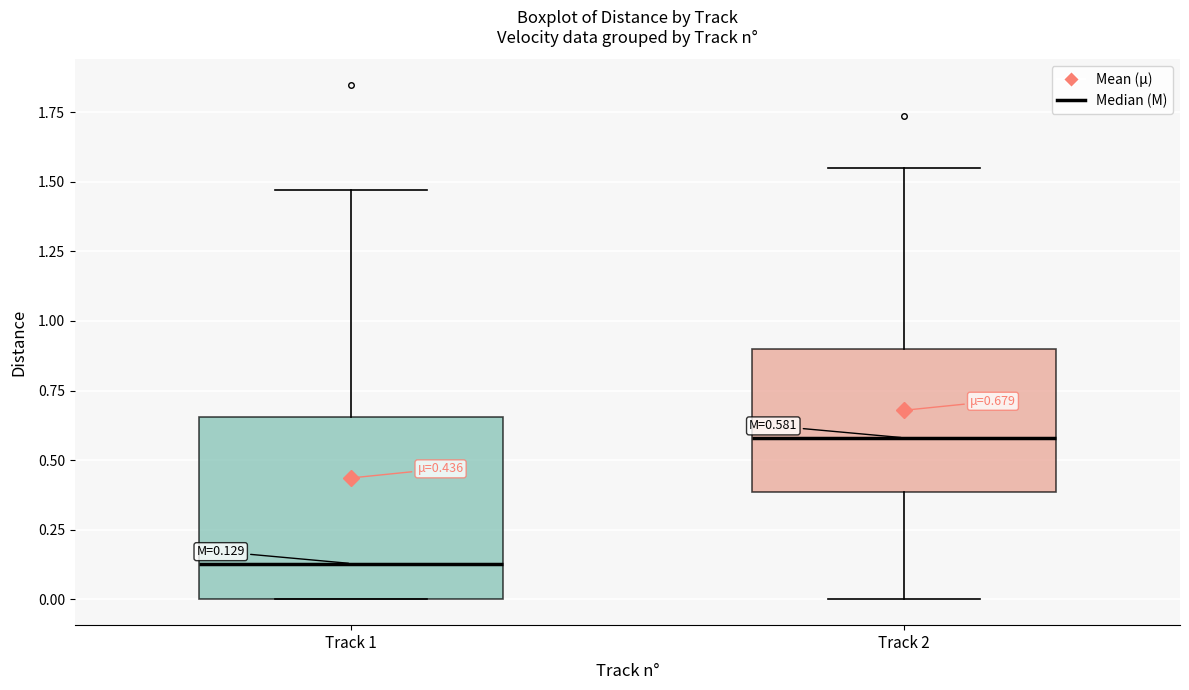

Which box is the tallest, from its lower edge to its upper edge?

Track 1